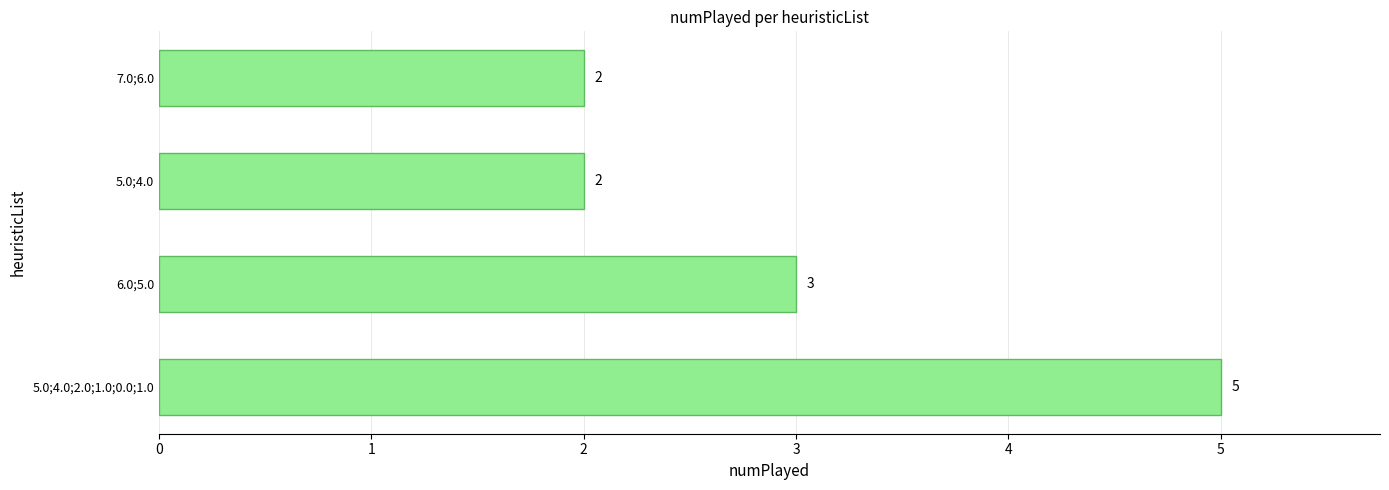

What is the sum of the values at 5.0;4.0;2.0;1.0;0.0;1.0 and 6.0;5.0?

8